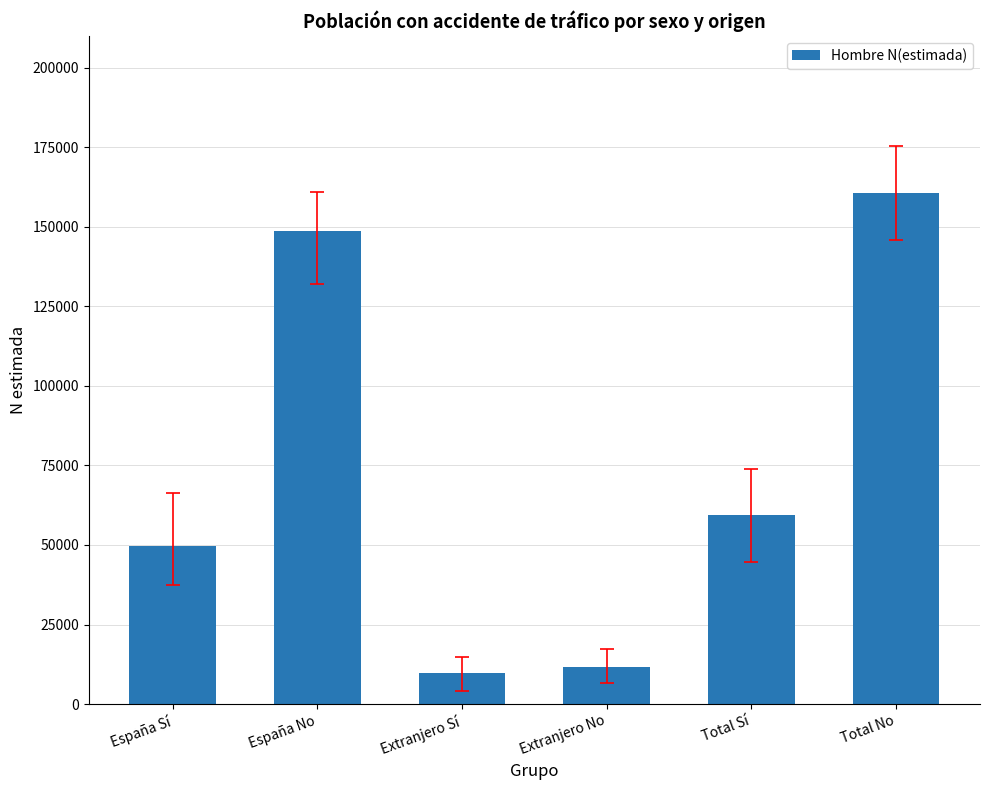

What is the ratio of the value at España Sí to the value at Extranjero Sí?

5.1